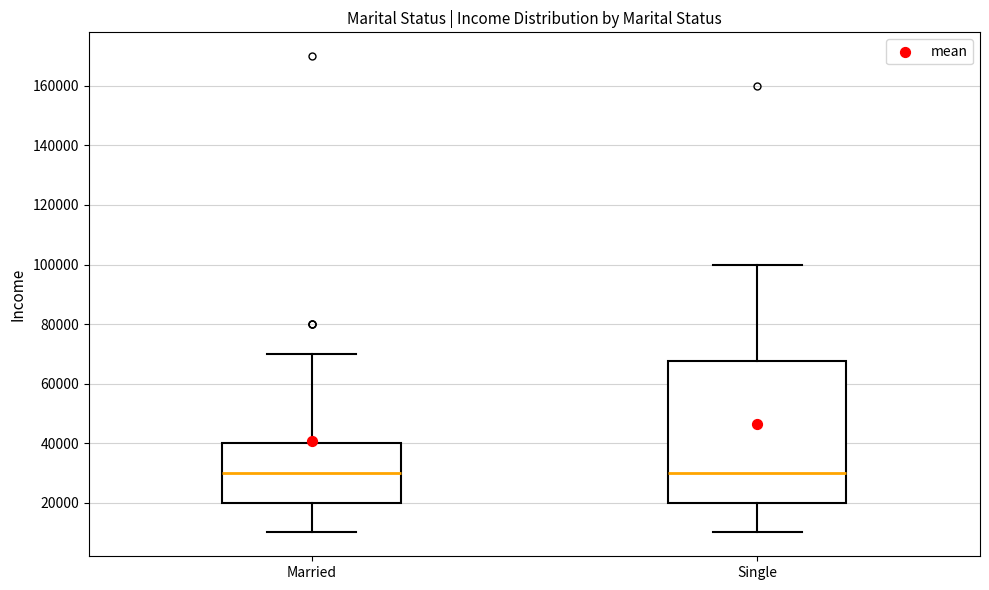

Reading left to right, read every box against the y-axis: the position of its median line, the range the box covers, and the ends of its whiskers. The values are not printed on the chart, so give them approximately, as read against the axis.

Married: median 30000, box 20000 to 40000, whiskers 10000 to 70000
Single: median 30000, box 20000 to 68000, whiskers 10000 to 100000